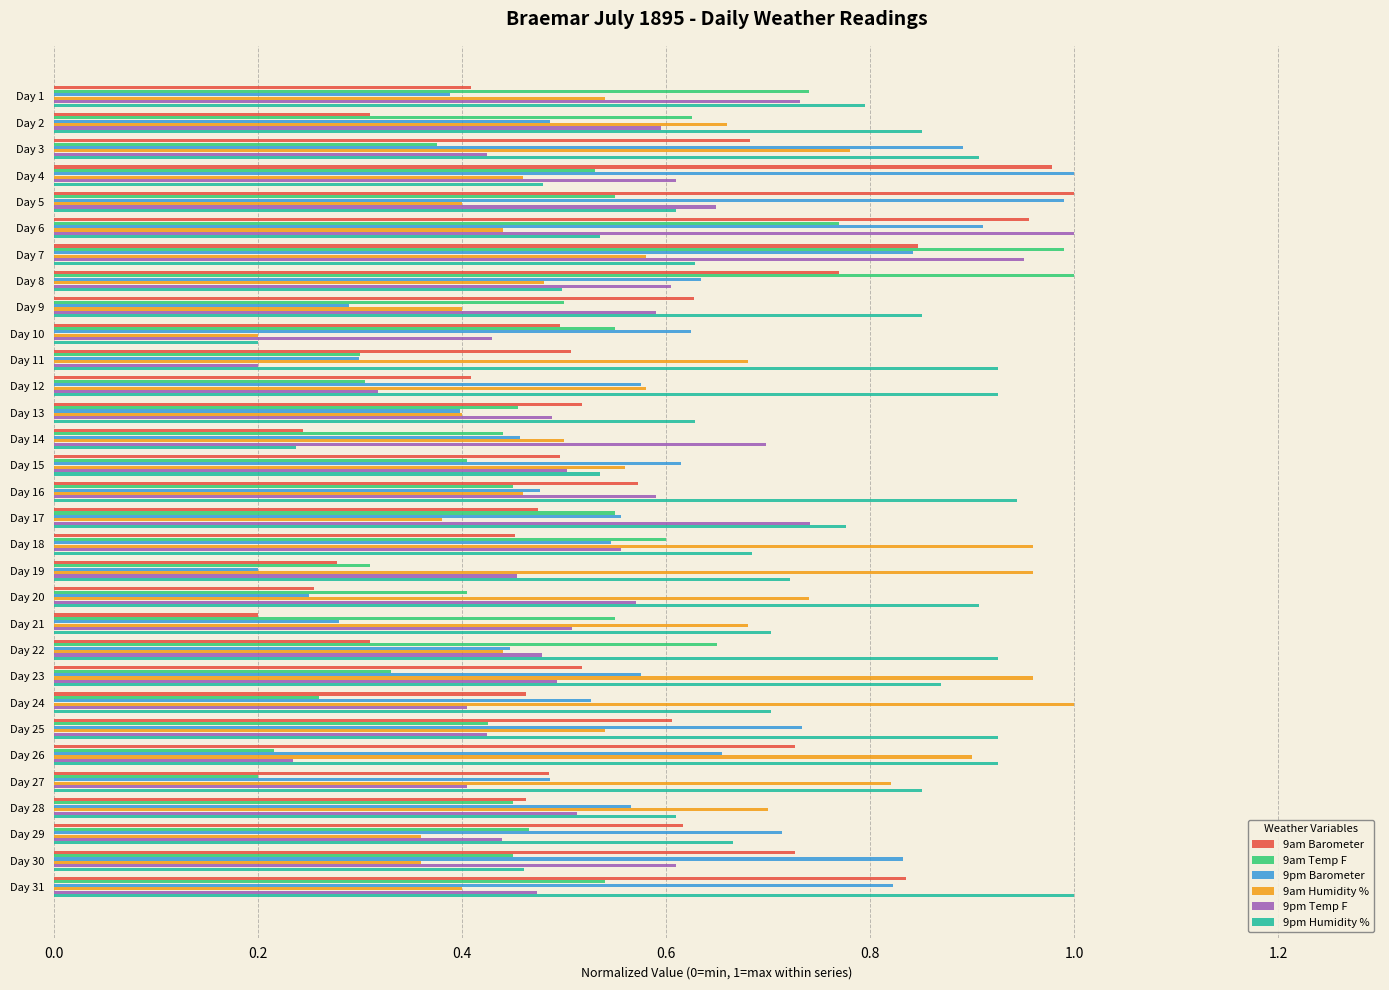

Between Day 14 and Day 21, which series saw the biggest shift?

9pm Humidity %